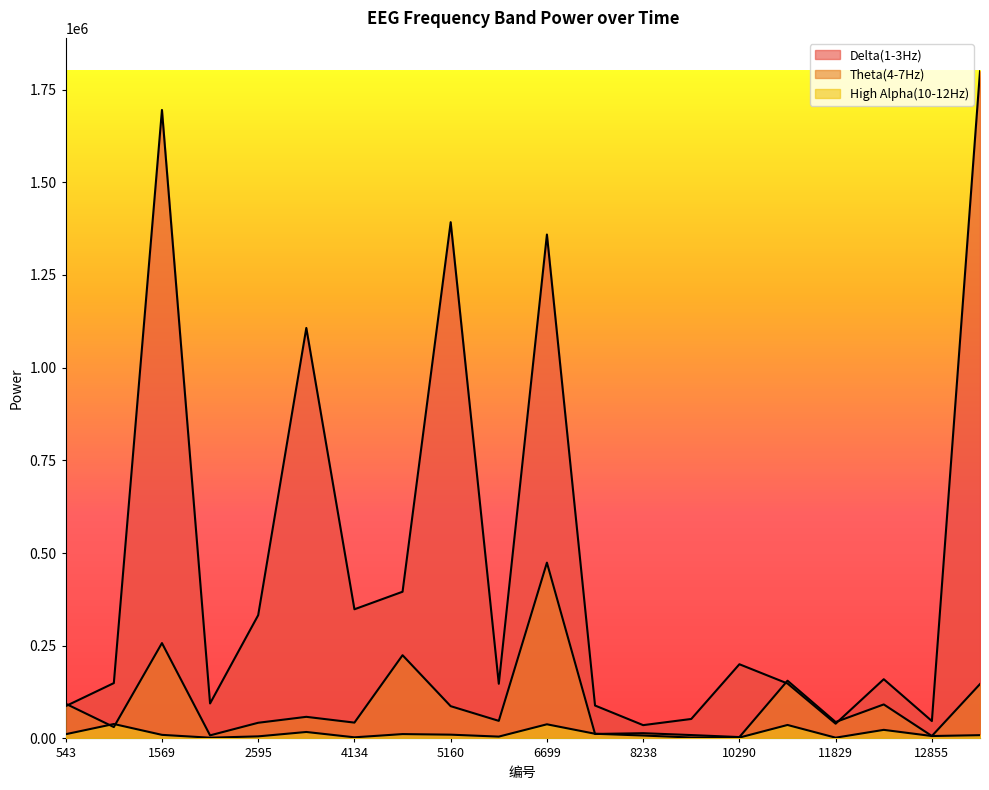

Is the value of Delta(1-3Hz) at 10290 greater than the value of Theta(4-7Hz) at 7725?

Yes